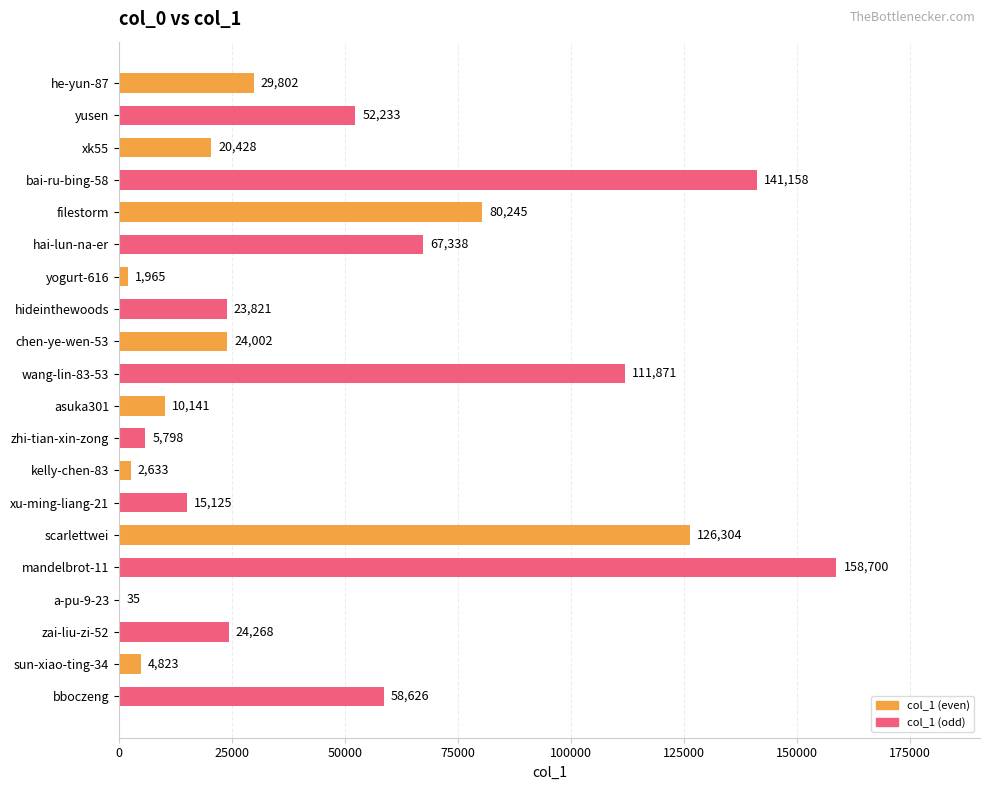

At which category does the chart reach its peak across all series?

mandelbrot-11